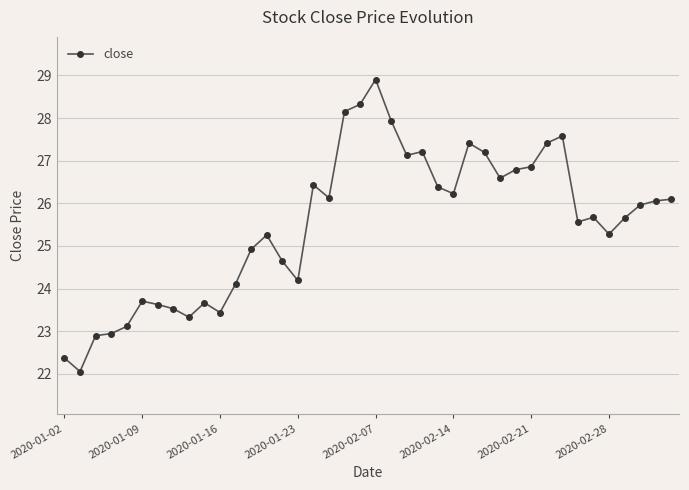

What is the average value?

25.5